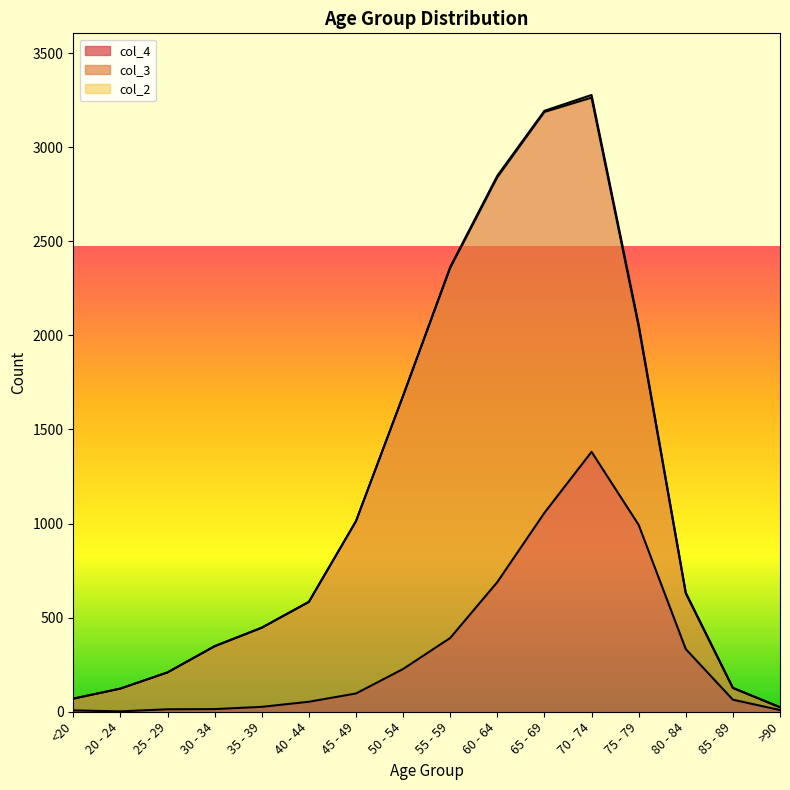

What is the label of the 7th point from the right?

60 - 64